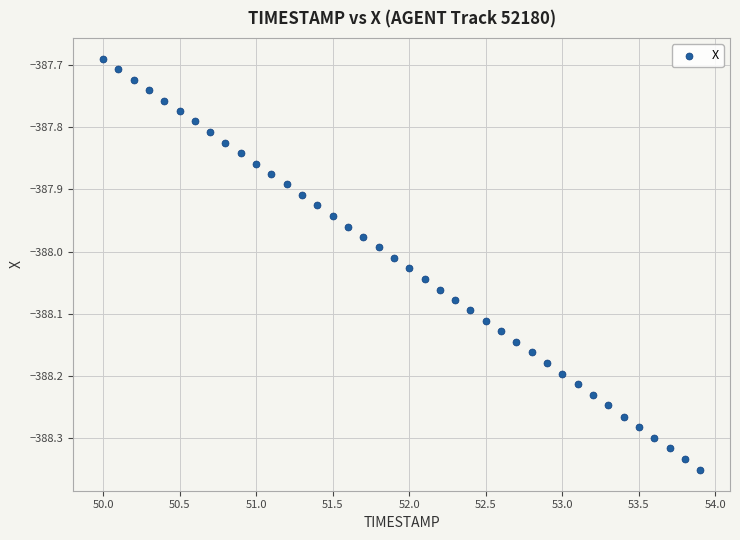

What is the range of Y values (max minus min)?

0.7